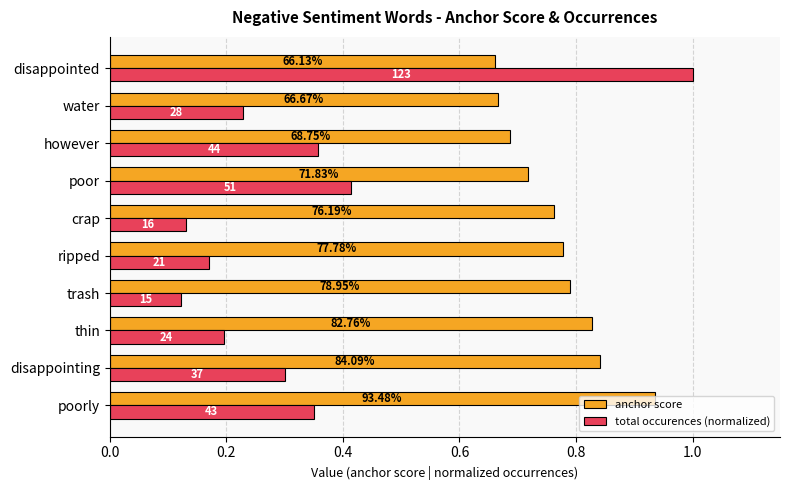

What are all the series names shown in the legend?

anchor score, total occurences (normalized)